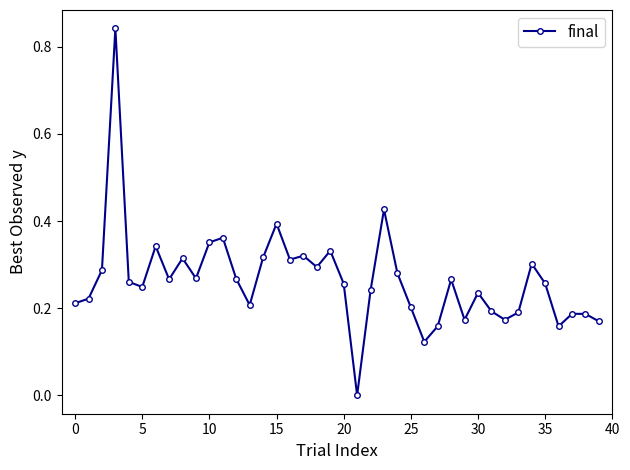

True or false: there are more than 2 points higher than both neighbors.

True